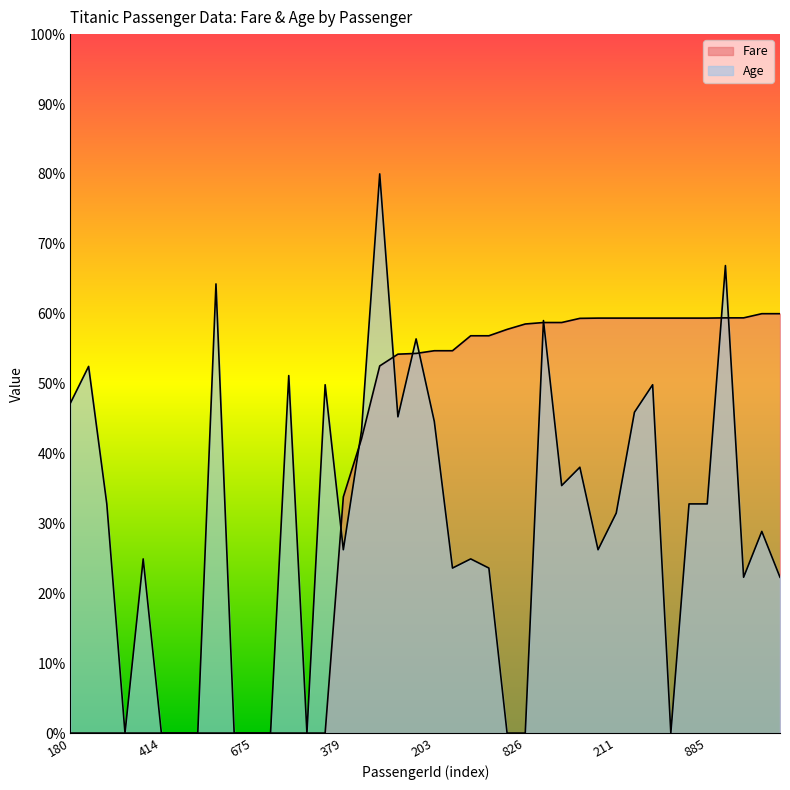

What is the label of the 33rd point from the left?

466